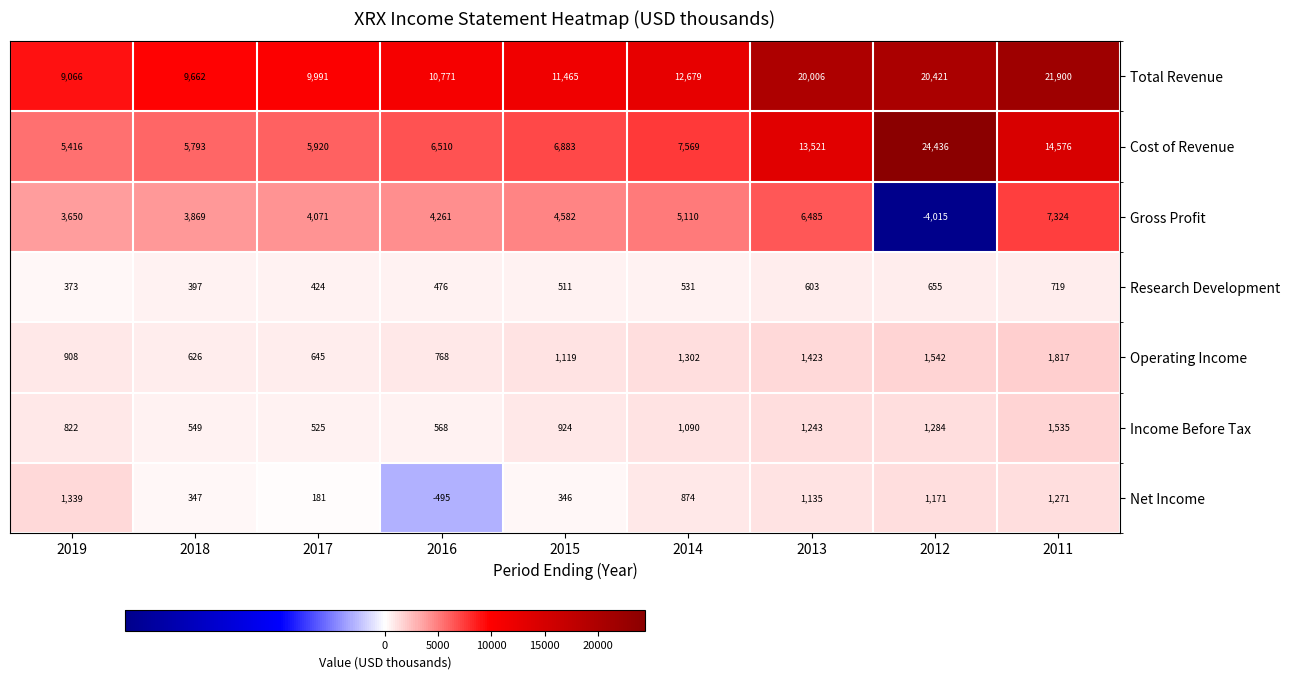

What is the total value across all series at 2018?

21243